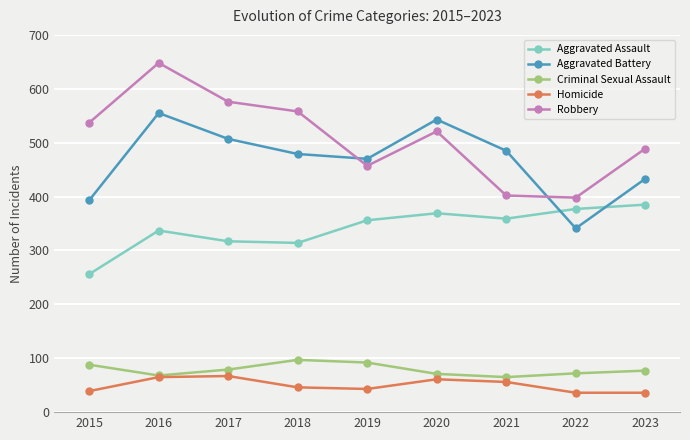

Which series changed the most between 2018 and 2020?

Aggravated Battery